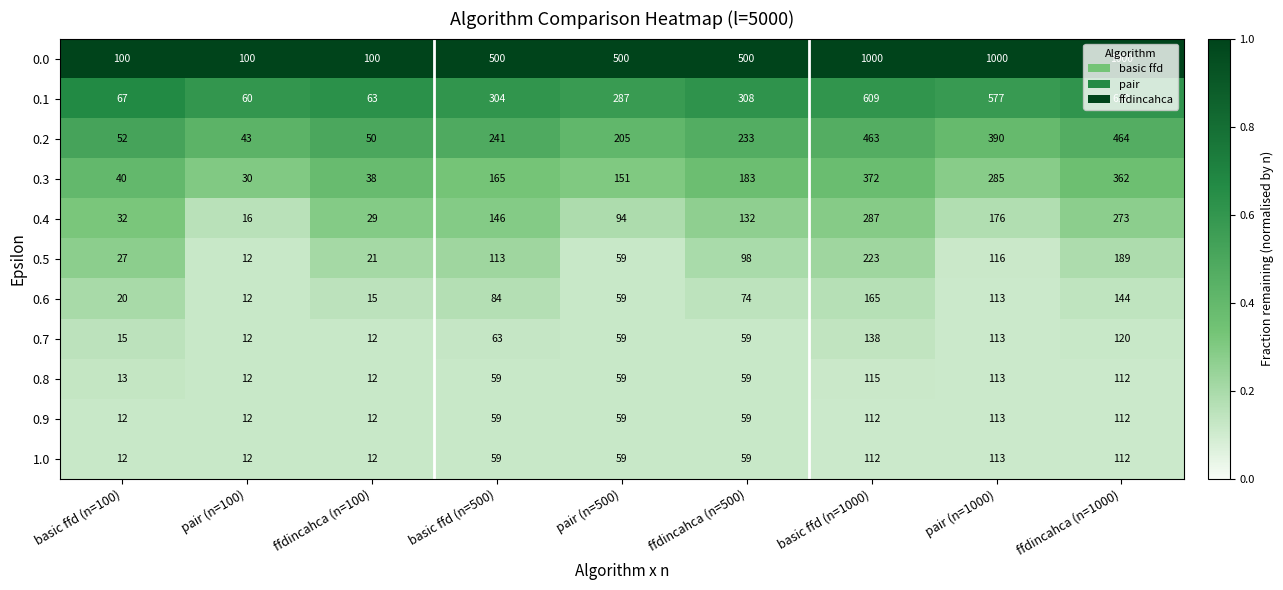

The value of 0.8 at basic ffd (n=500) is 106. True or false?

False